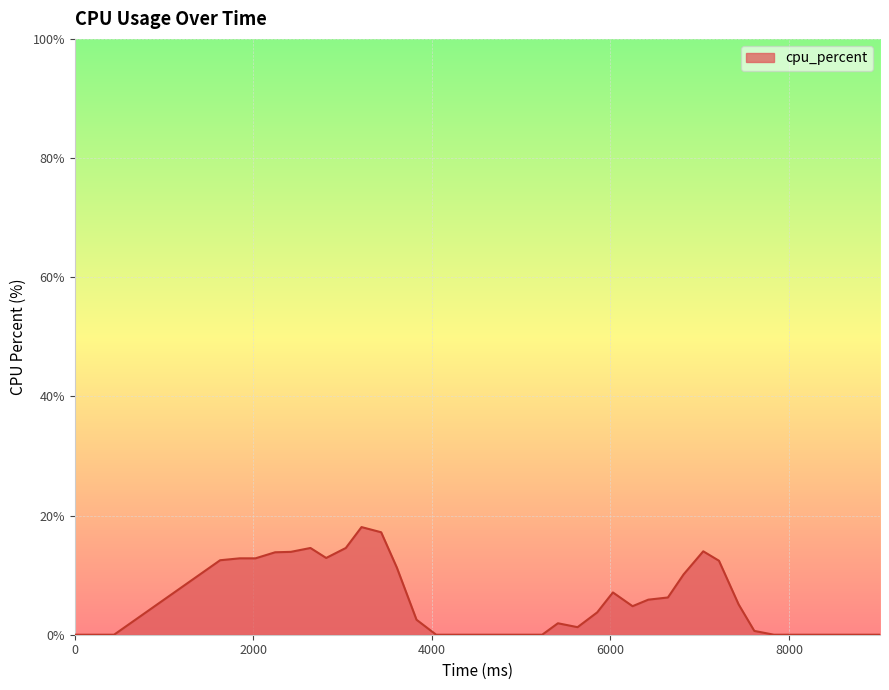

What is the maximum value shown in the chart?

18.1